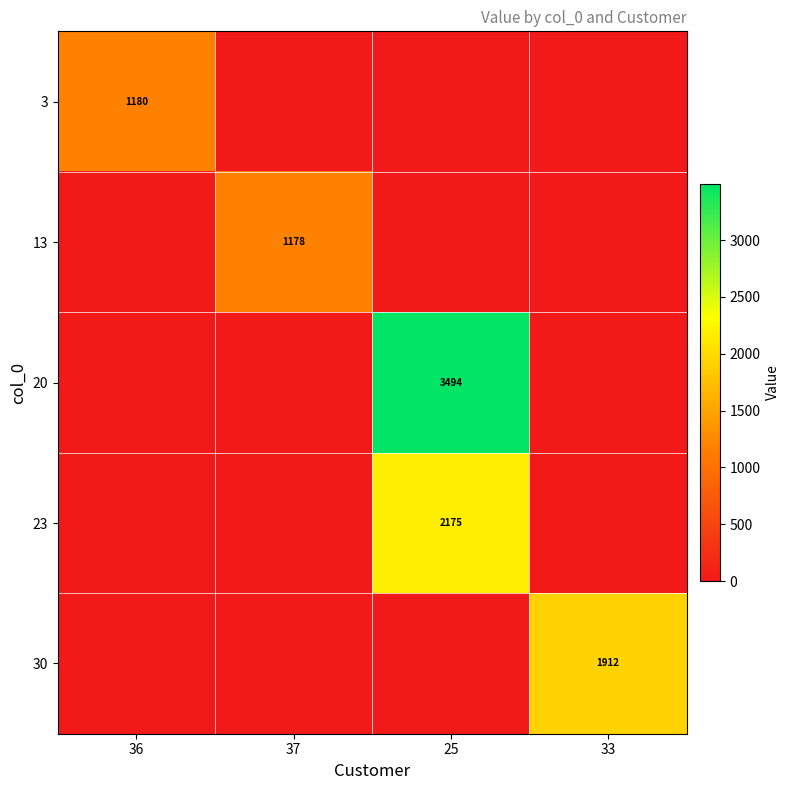

The 13 series shows 1178 at 37. True or false?

True